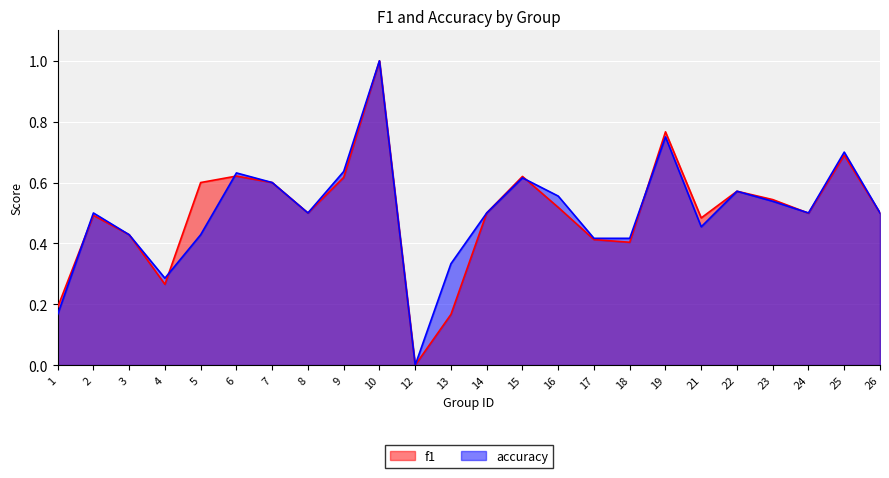

How many positive values does the accuracy series have?

23